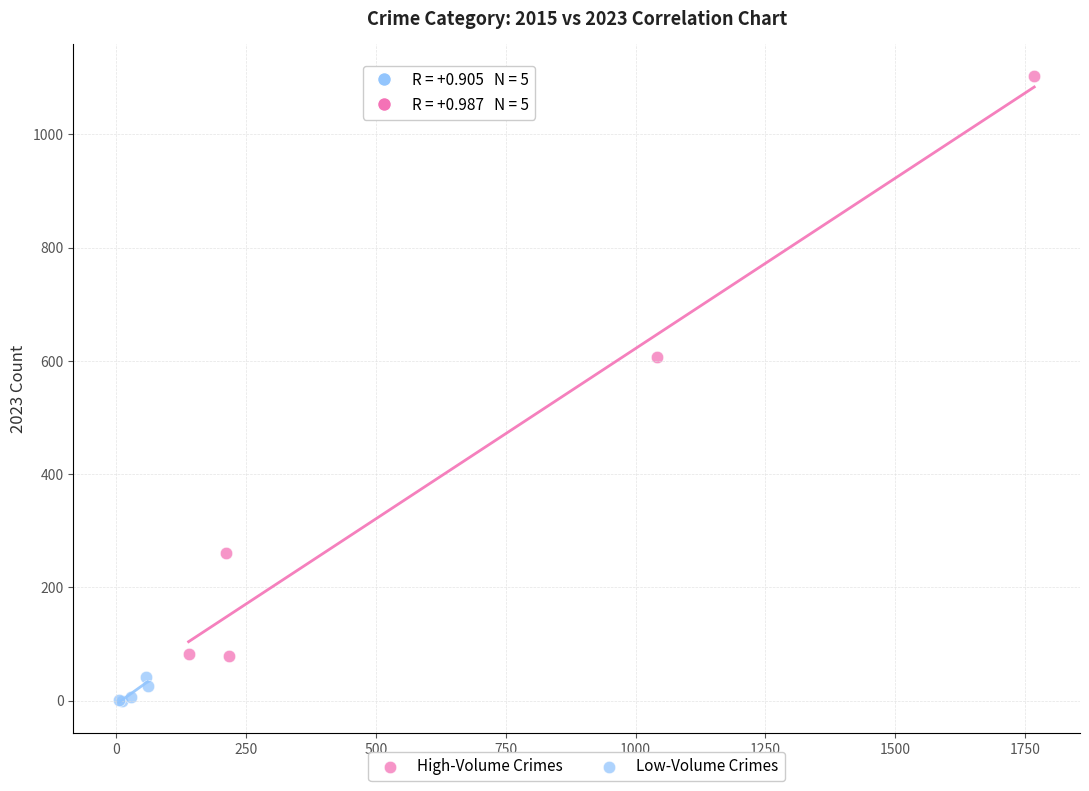

Which series contains the lowest Y value?

Low-Volume Crimes